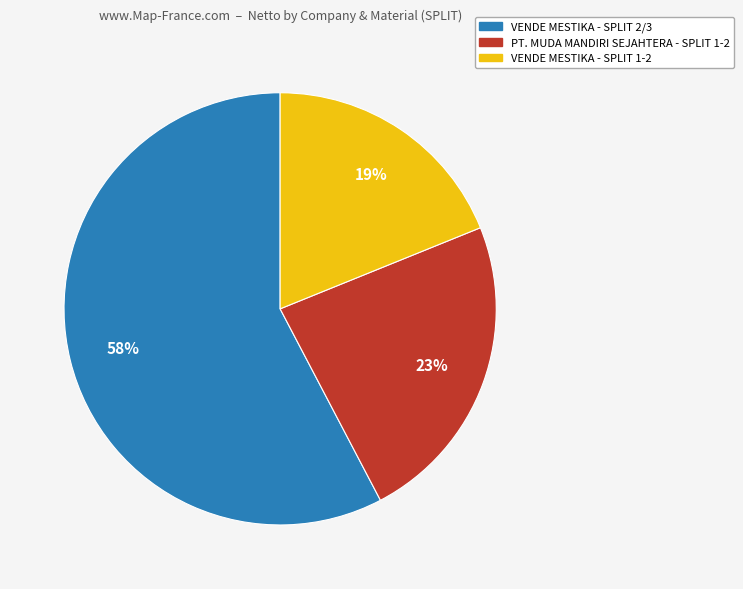

To the nearest percent, what is the difference between the largest and smallest slice percentages?

39%